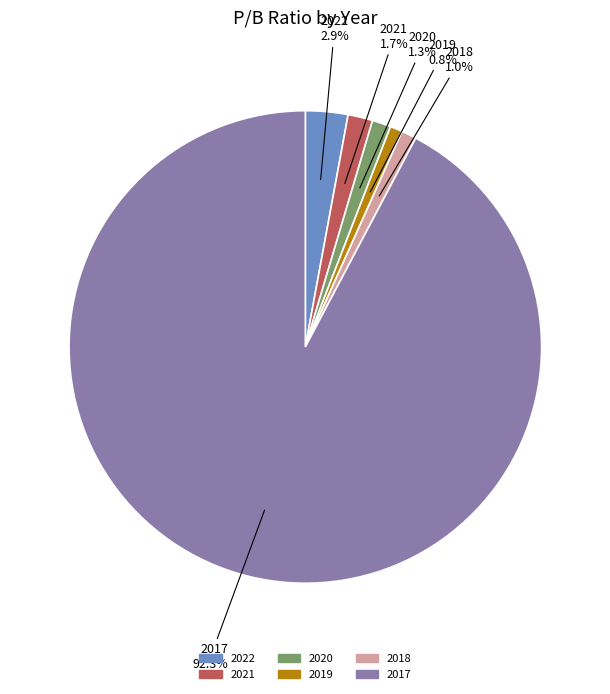

What is the largest slice in the pie chart?

2017